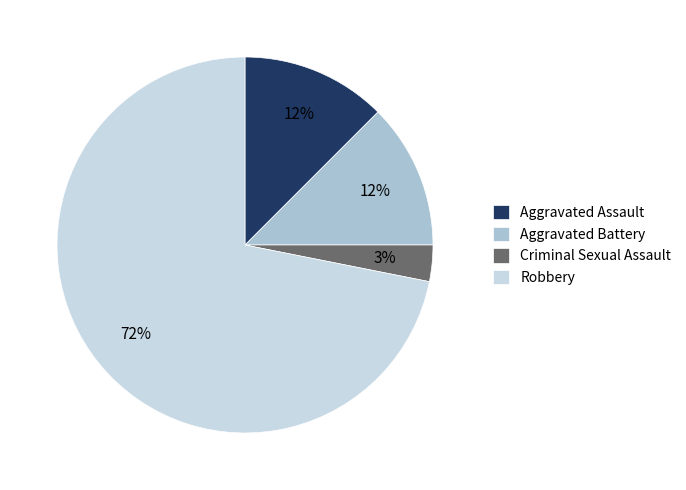

How many slices are in this pie chart?

4